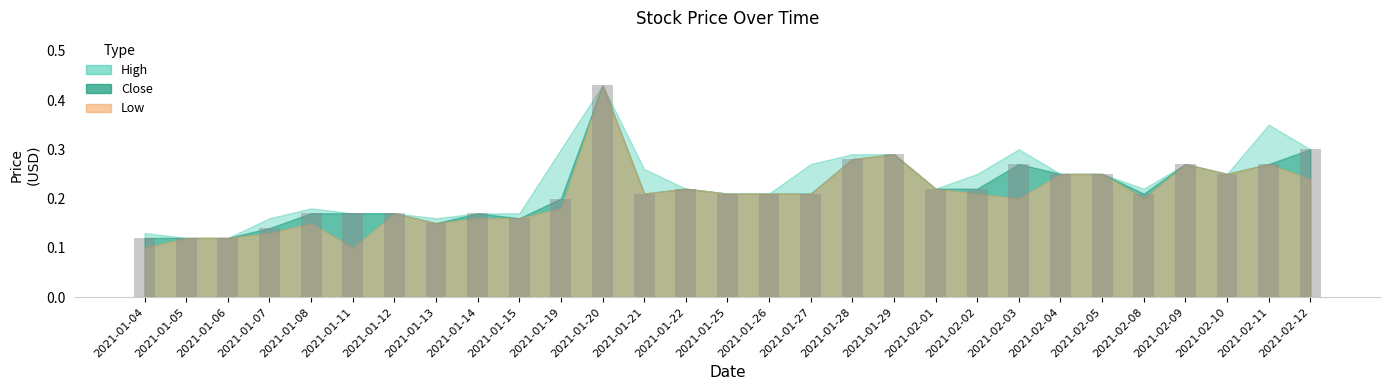

At which category does the chart reach its peak across all series?

2021-01-20